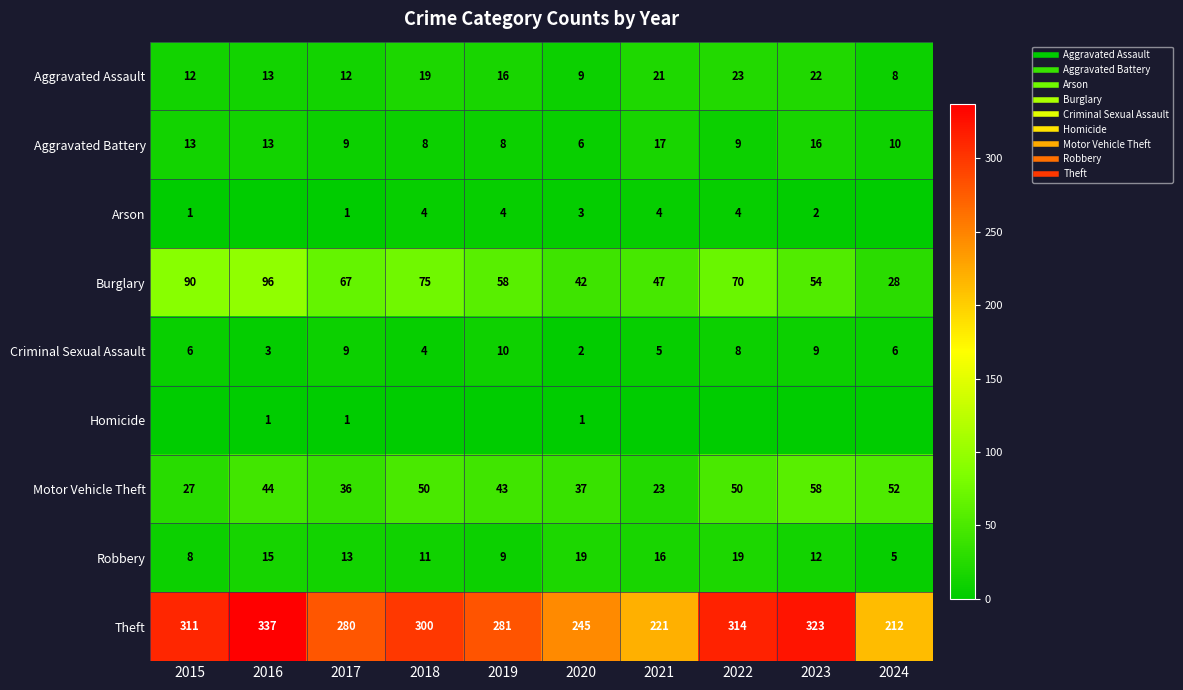

What is the difference between the maximum and minimum values in the Criminal Sexual Assault series?

8